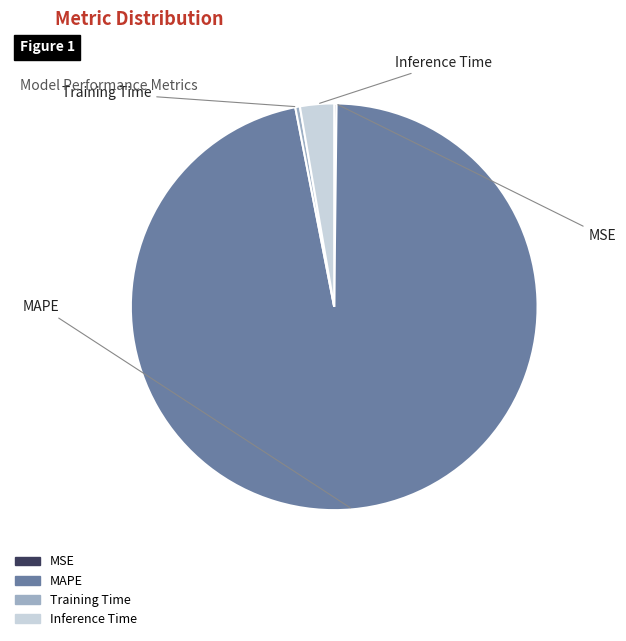

Which slice is the largest?

MAPE